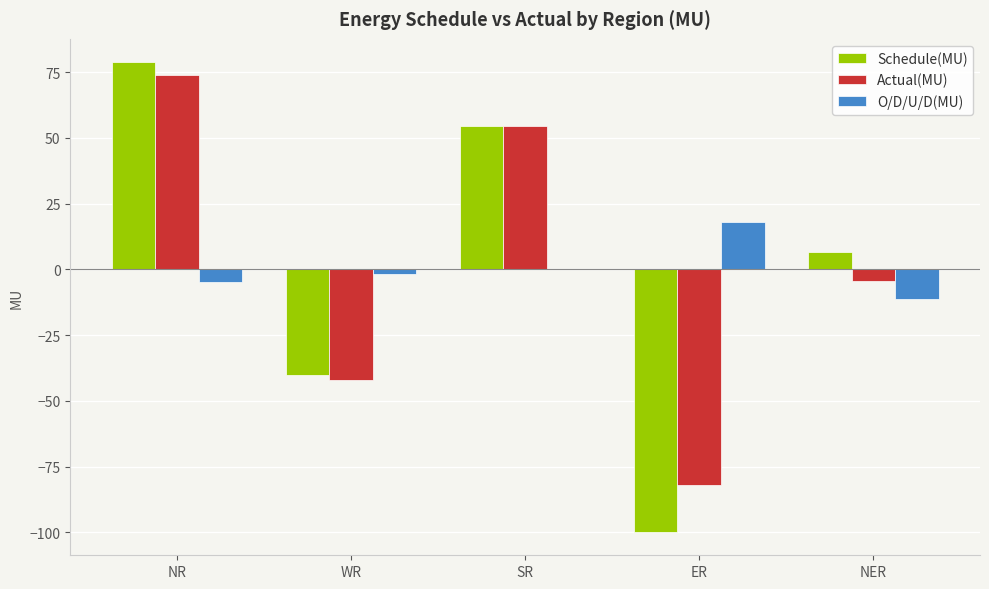

The value of O/D/U/D(MU) at ER is 5.0. True or false?

False